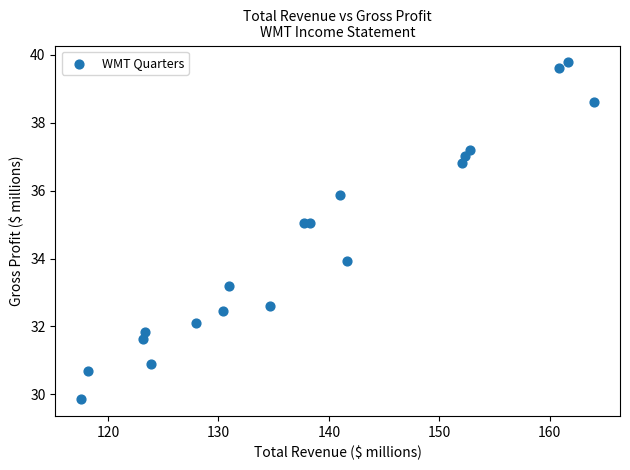

What is the range of X values (max minus min)?

46.5